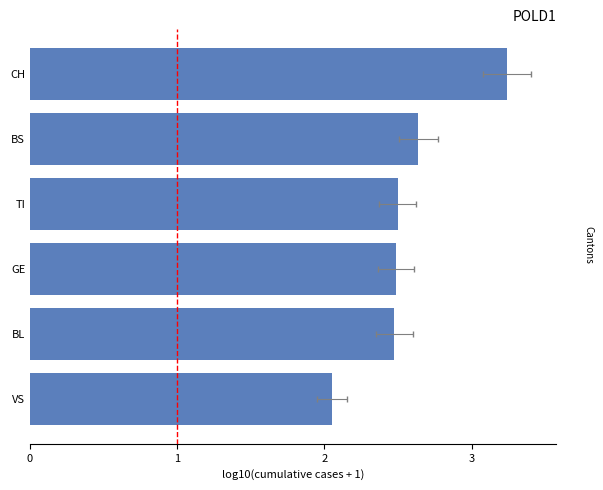

What is the smallest value displayed?

2.1